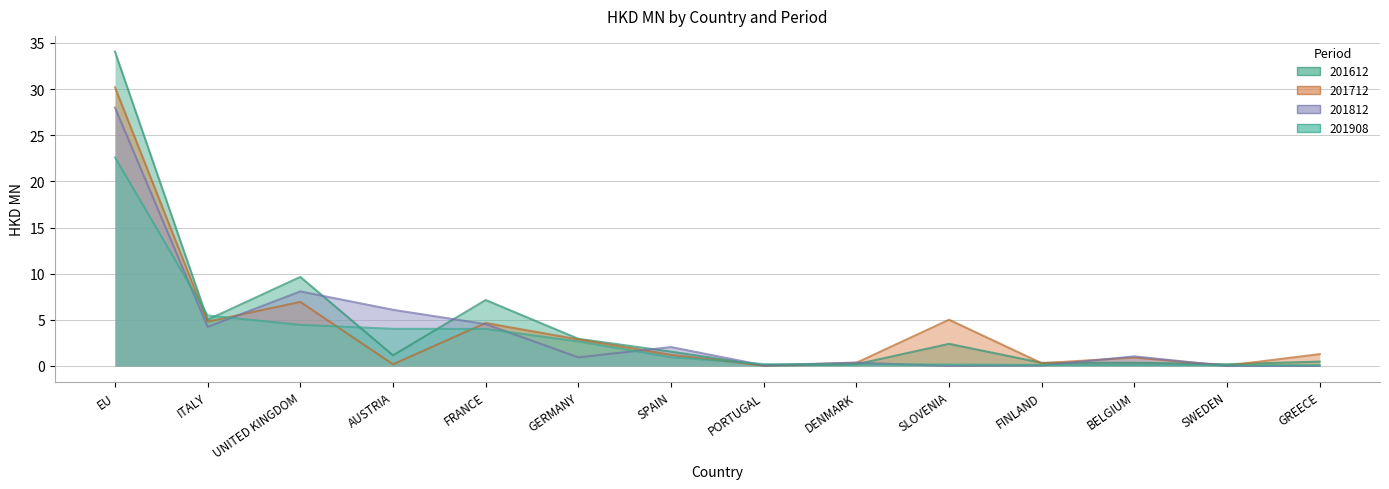

Reading left to right, extract all data points from this chart.

201612: 34.1	5.0	9.7	1.2	7.1	2.9	1.6	0.0	0.2	2.4	0.3	0.4	0.2	0.5
201712: 30.2	4.8	6.9	0.2	4.7	2.9	1.2	0.1	0.3	5.0	0.3	0.9	0.0	1.3
201812: 28.0	4.2	8.1	6.1	4.5	0.9	2.0	0.1	0.4	0.0	0.1	1.0	0.0	0.0
201908: 22.6	5.5	4.5	4.0	4.0	2.7	1.0	0.2	0.2	0.2	0.1	0.1	0.1	0.1